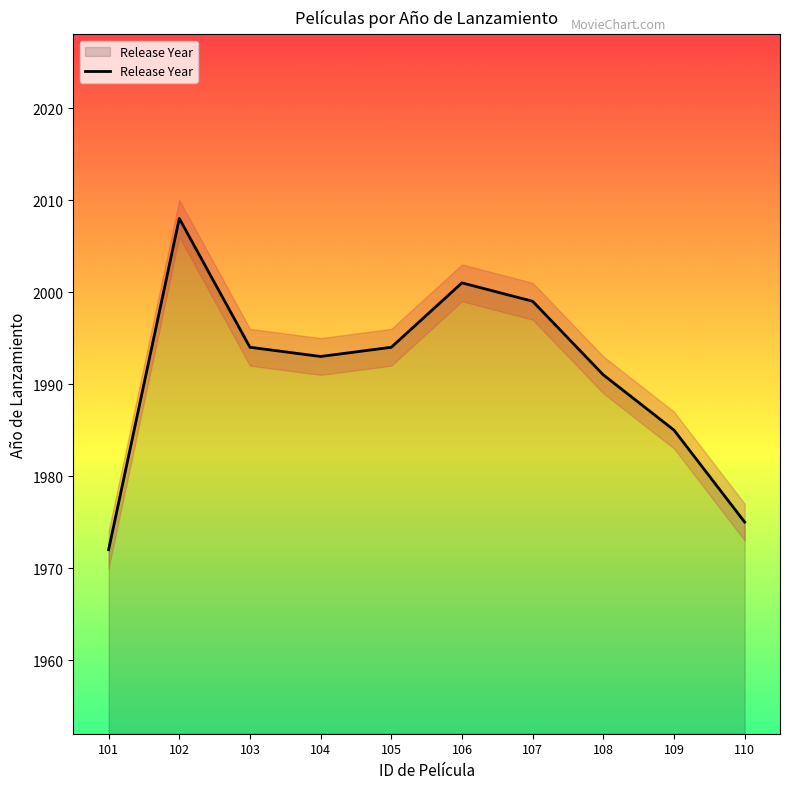

Where is the first local minimum?

104